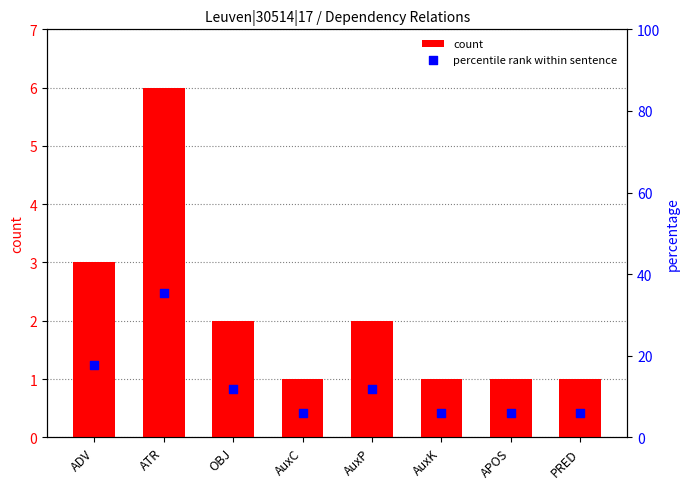

What are all the series names shown in the legend?

count, percentile rank within sentence